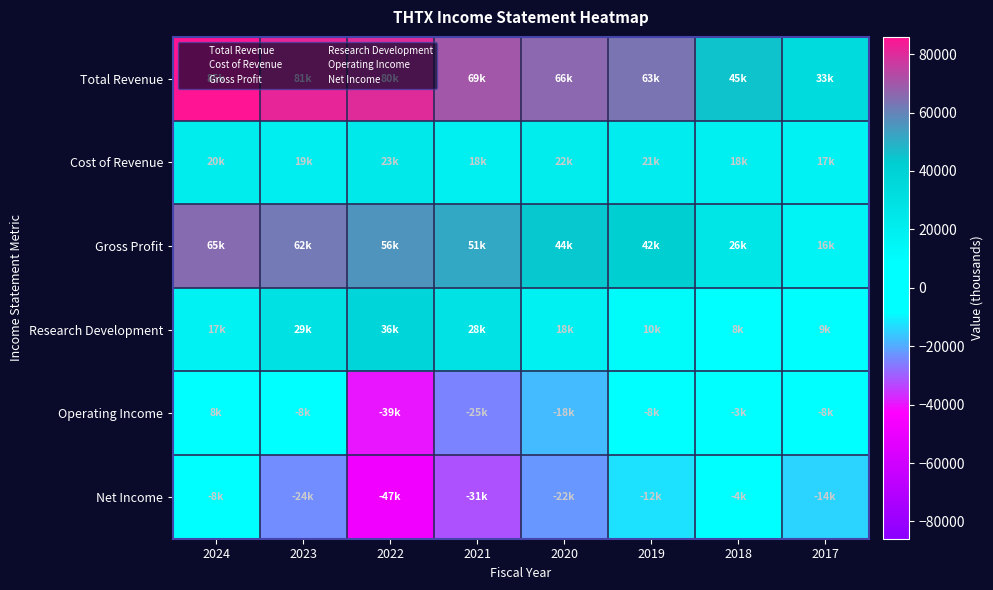

Reading left to right, extract all data points from this chart.

Total Revenue: 2024=85900	2023=81800	2022=80100	2021=69800	2020=66100	2019=63200	2018=45200	2017=33300
Cost of Revenue: 2024=20400	2023=19600	2022=23800	2021=18400	2020=22000	2019=21200	2018=18800	2017=17200
Gross Profit: 2024=65400	2023=62100	2022=56200	2021=51400	2020=44000	2019=42000	2018=26400	2017=16100
Research Development: 2024=17000	2023=29000	2022=36900	2021=28300	2020=18000	2019=10800	2018=8000	2017=9200
Operating Income: 2024=8200	2023=-8700	2022=-39900	2021=-25200	2020=-18000	2019=-8500	2018=-3600	2017=-8600
Net Income: 2024=-8300	2023=-24000	2022=-47200	2021=-31700	2020=-22700	2019=-12500	2018=-4700	2017=-14300